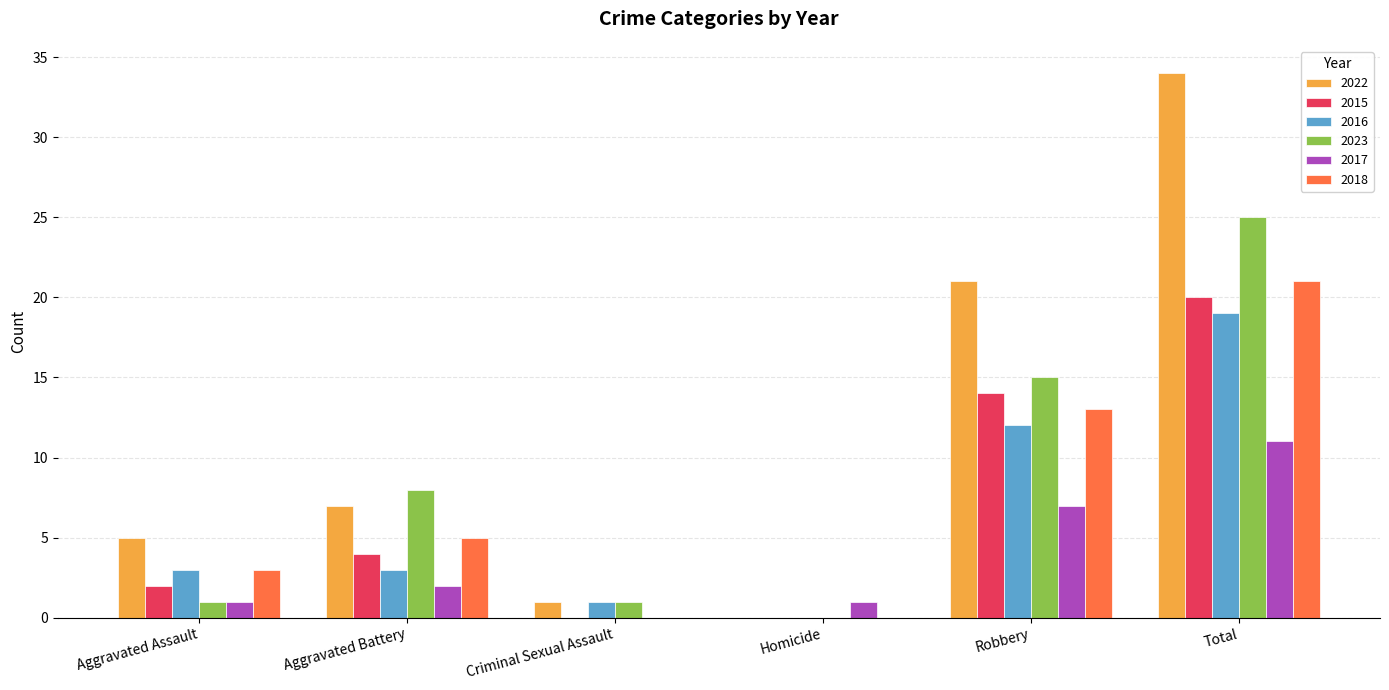

Is it true that 2022 equals 10 at Aggravated Battery?

False